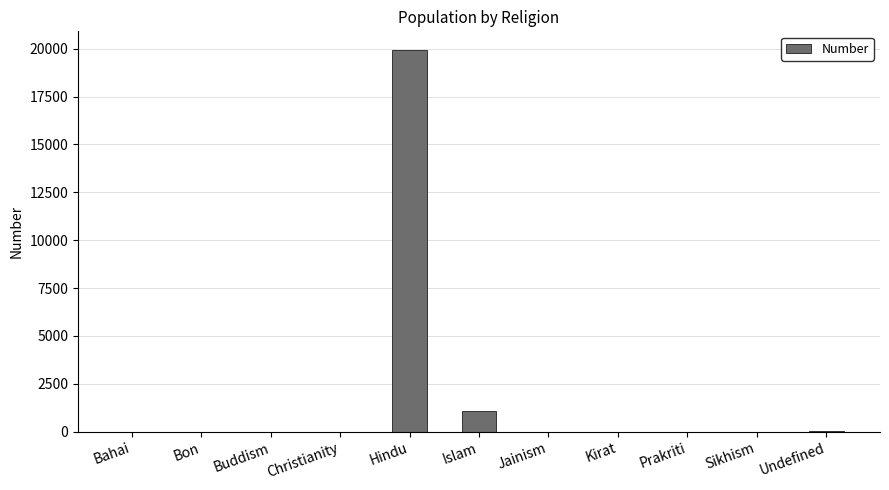

What is the greatest value displayed?

19910